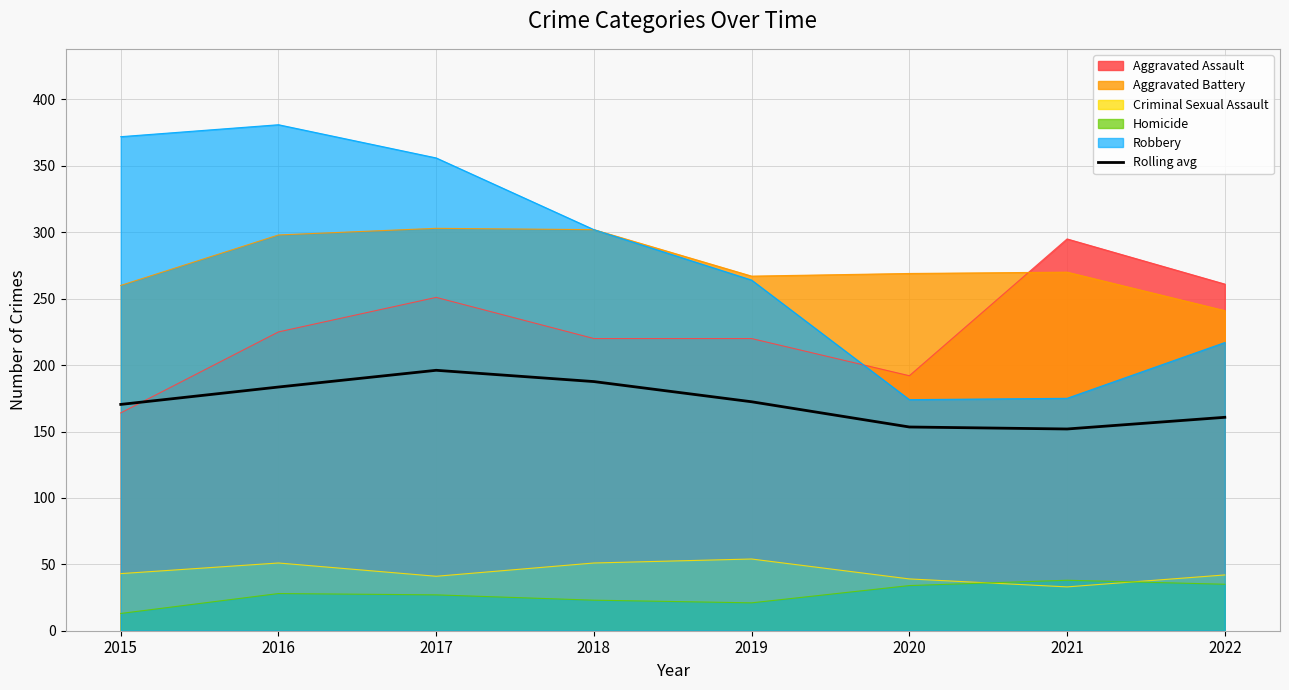

Read the value at 2019.

172.4